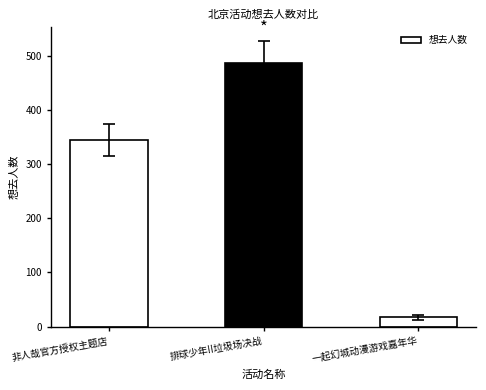

At which label is the value closest to 252?

非人哉官方授权主题店